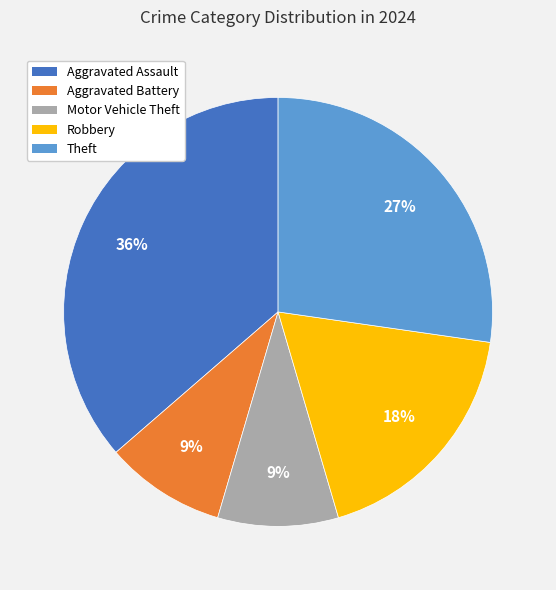

Is it true that Motor Vehicle Theft is 9% of the pie?

True